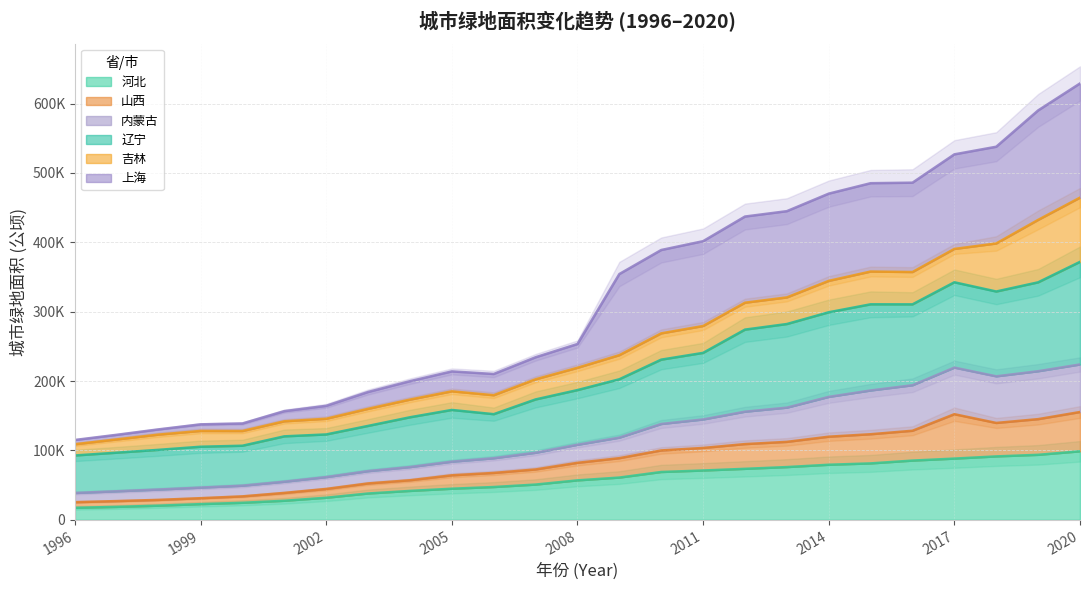

At which category is the sum across all series the highest?

2020